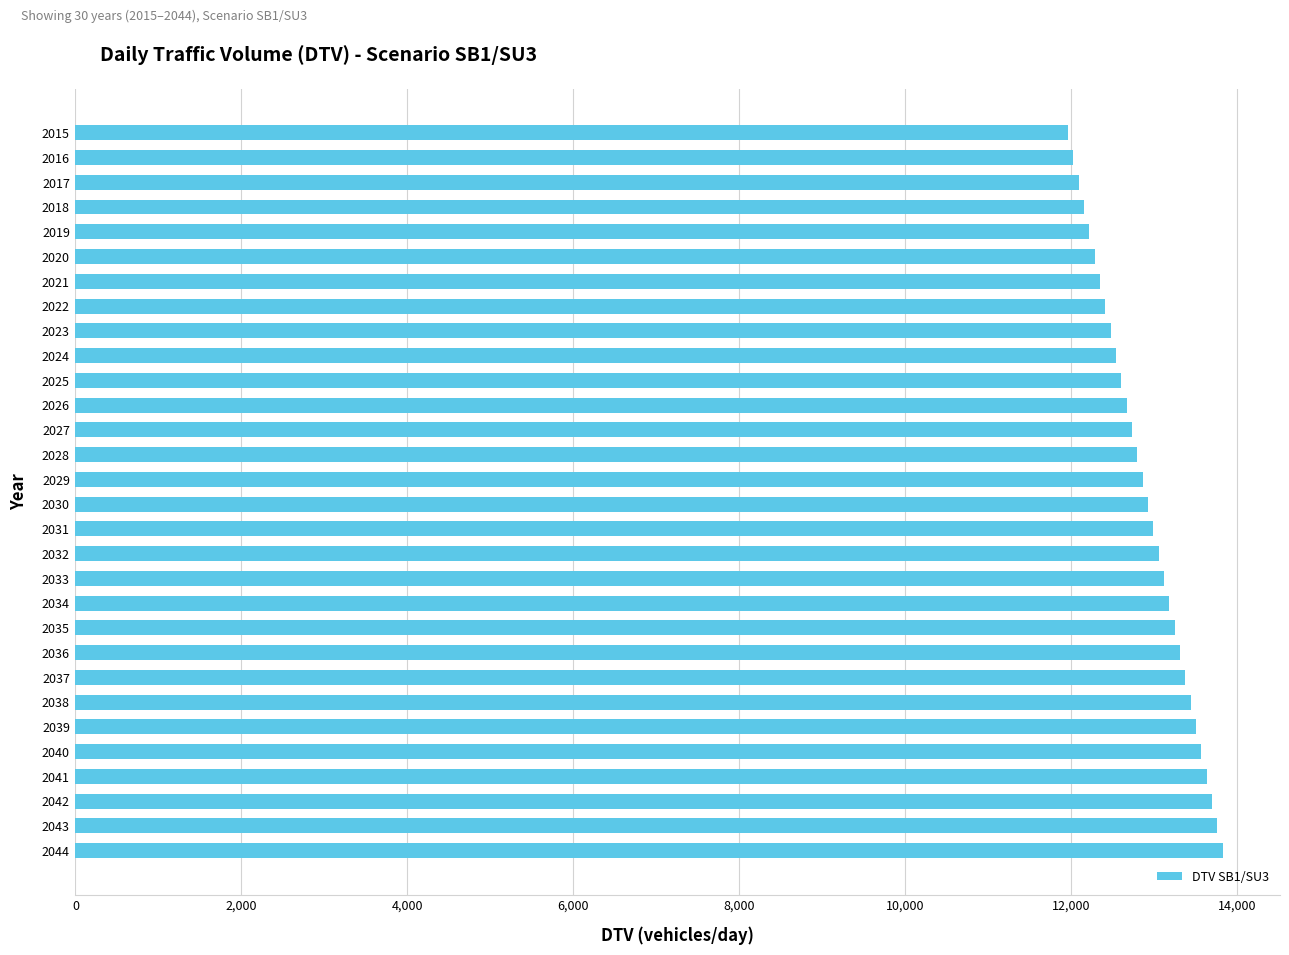

Between 2027 and 2017, which is larger?

2027